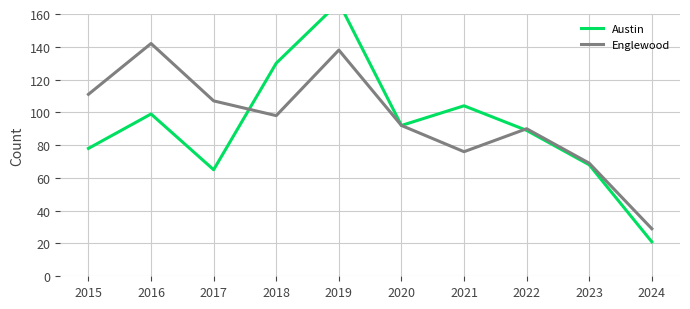

Rank the series by their maximum value, from lowest to highest.

Englewood, Austin